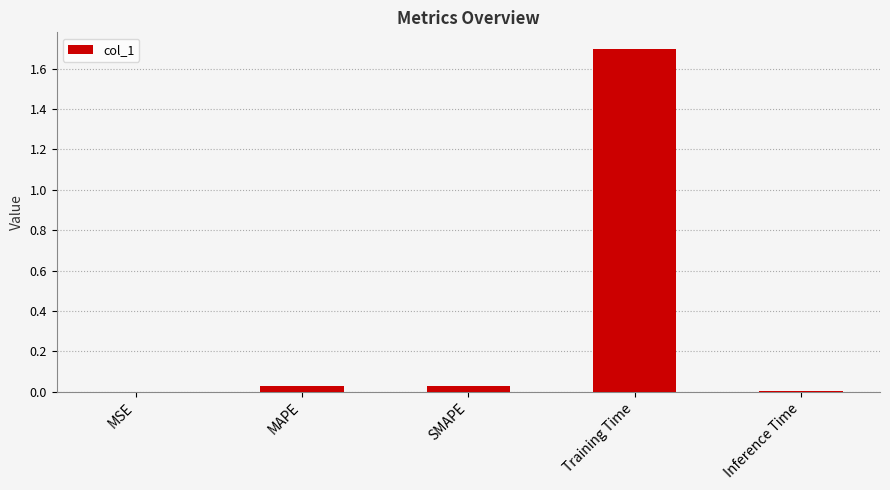

Which category has the highest value across all series?

Training Time